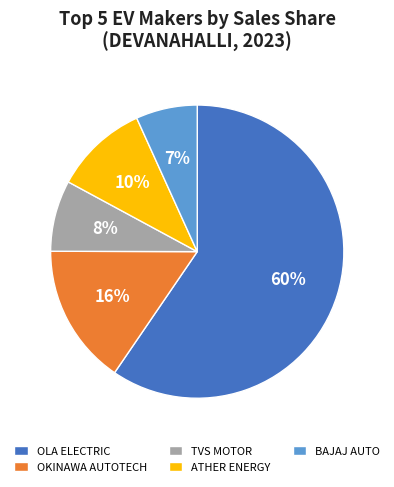

Which category has the biggest portion of the pie?

OLA ELECTRIC